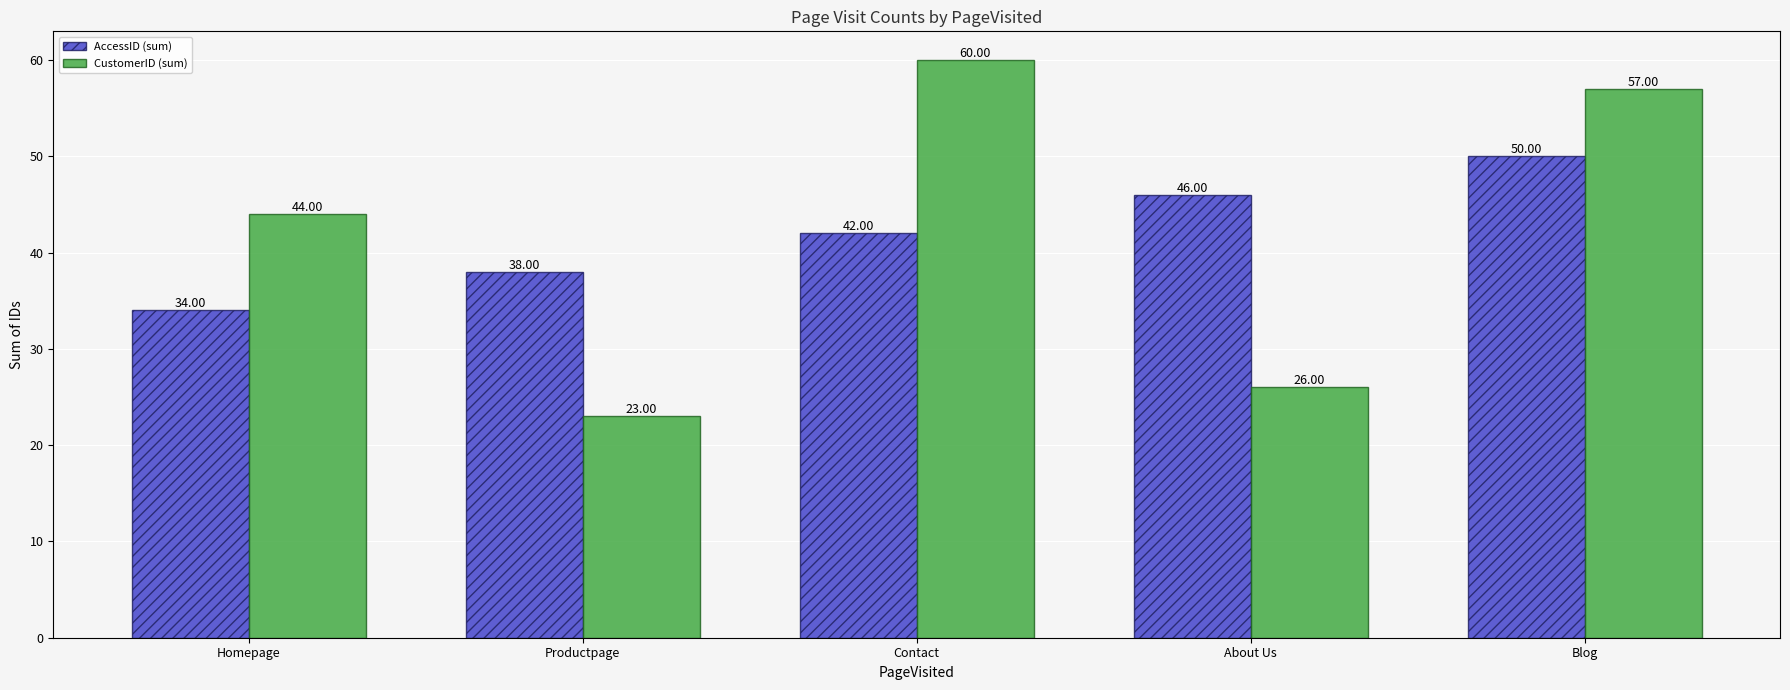

What is the value of the CustomerID (sum) bar at the 3rd from the left?

60